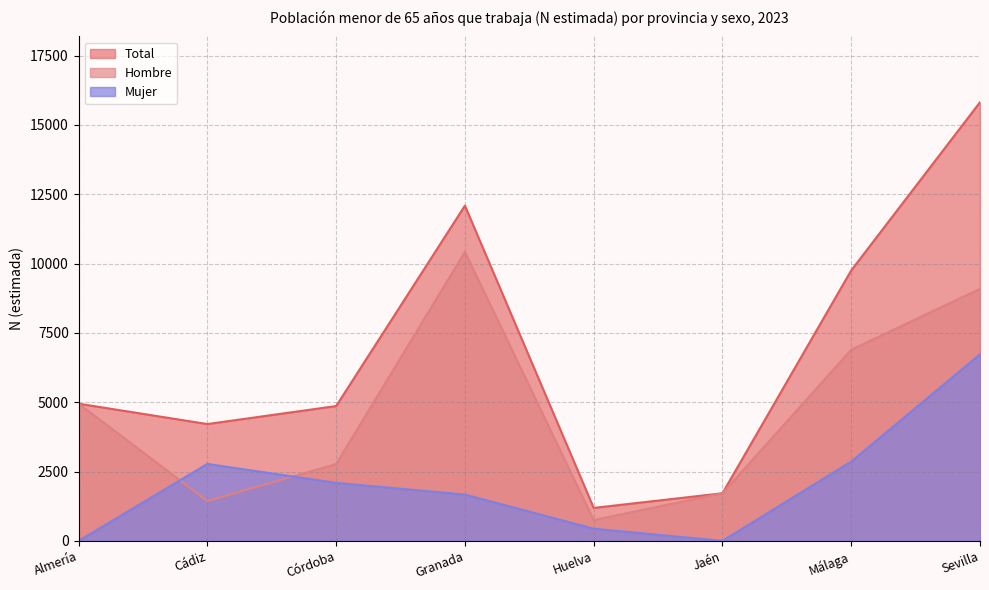

Between Almería and Córdoba, which series saw the biggest shift?

Hombre